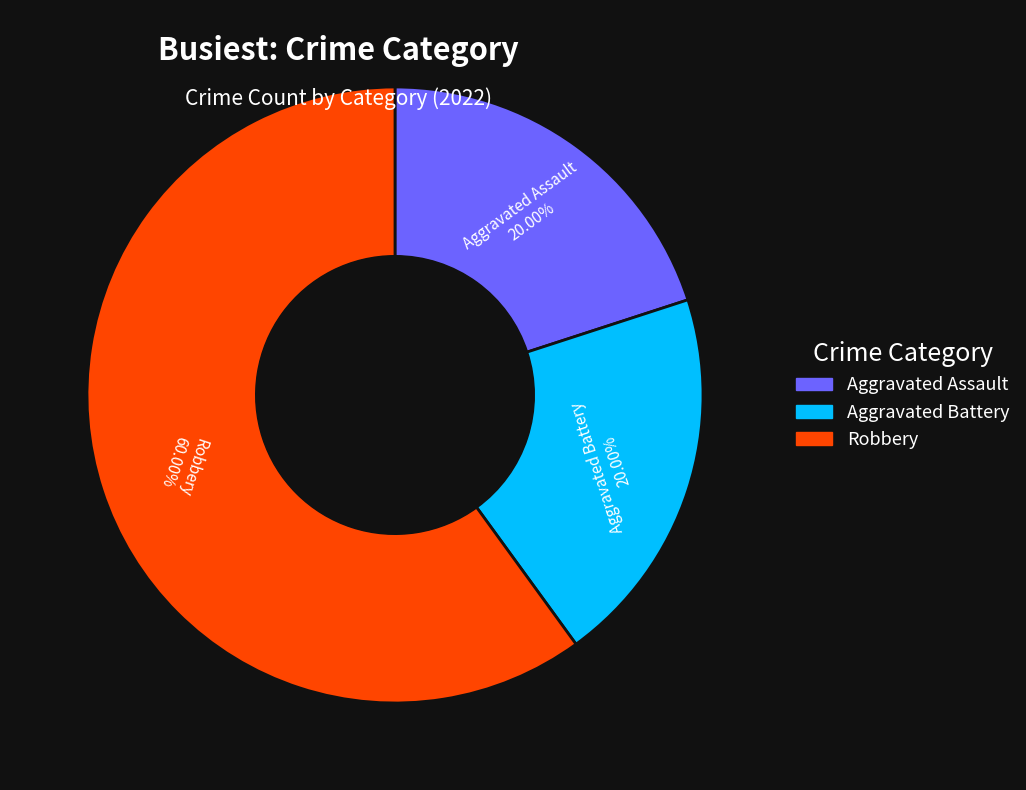

Which slice represents more than half of the pie?

Robbery